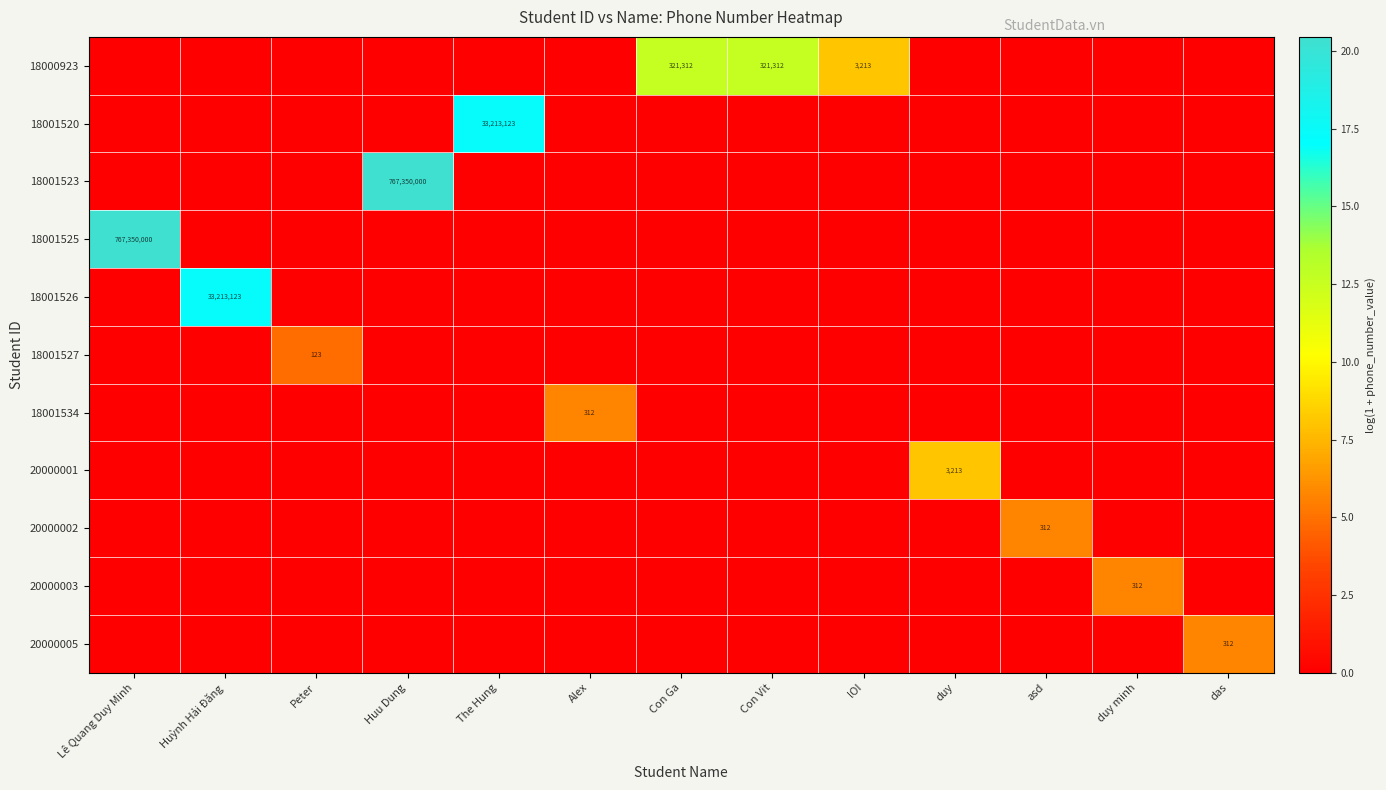

What is the total value across all series at Huỳnh Hải Đăng?

17.3